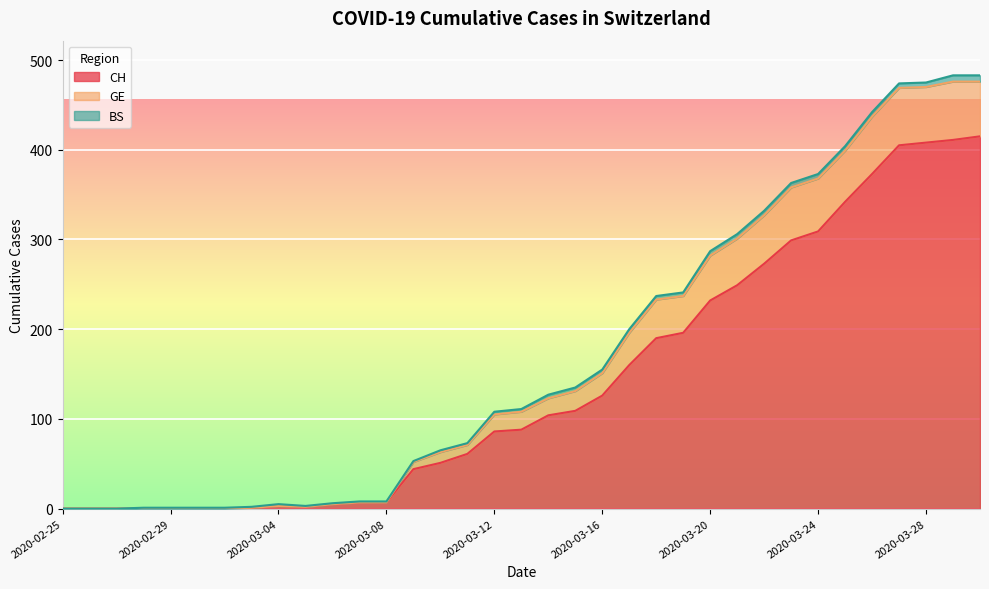

What is the highest value of the CH series?

415